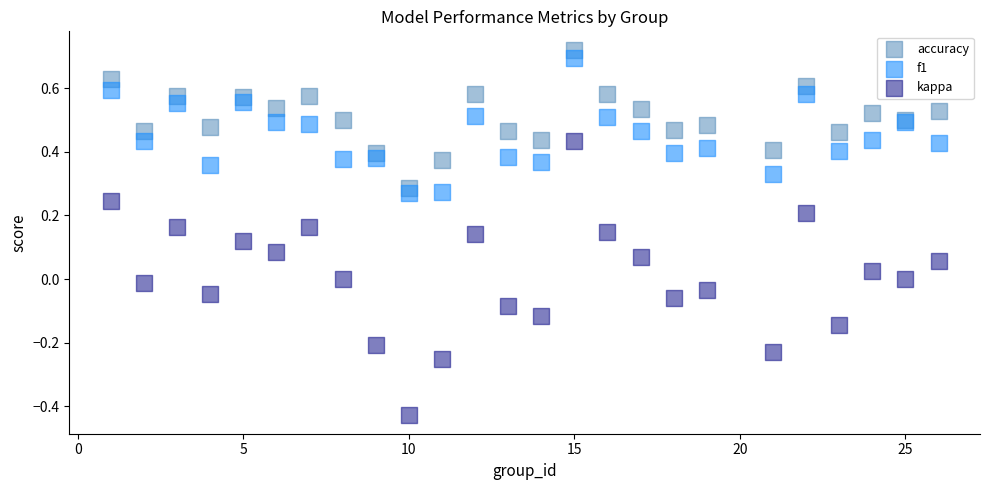

Which series has the largest Y range (max minus min)?

kappa